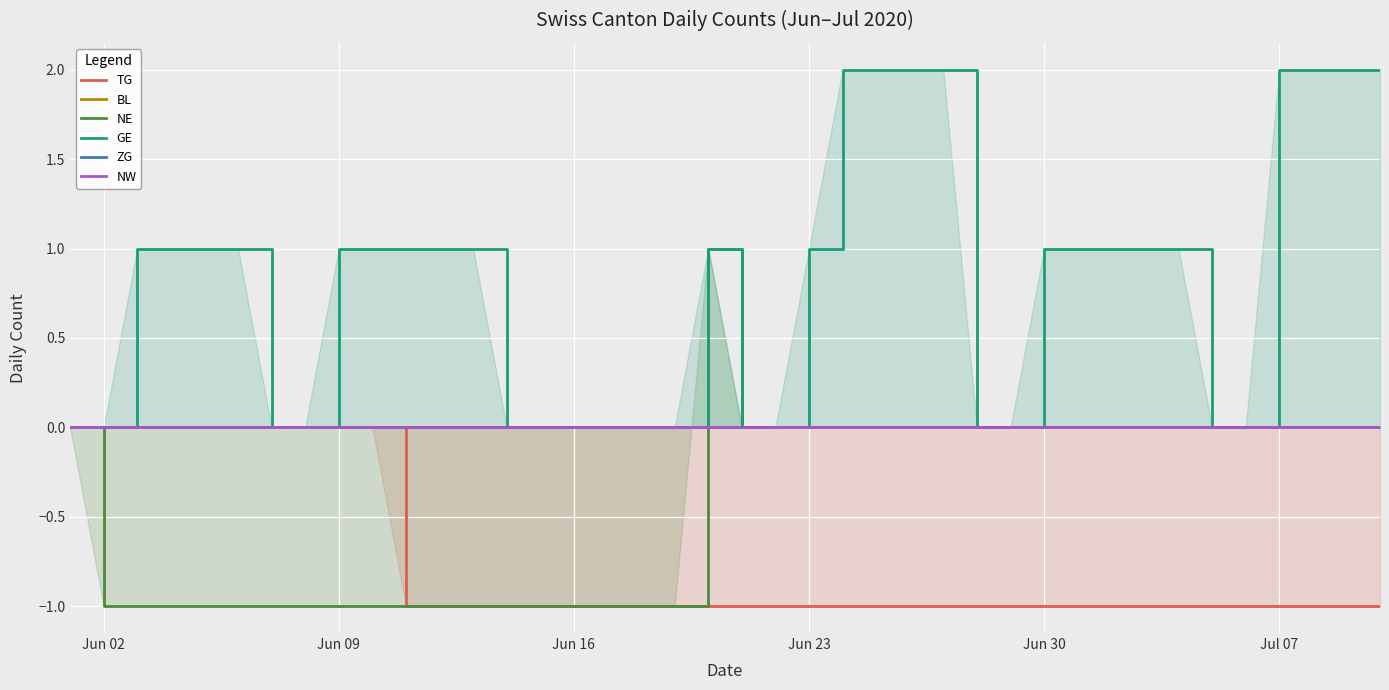

Which series has the largest total across all categories?

GE